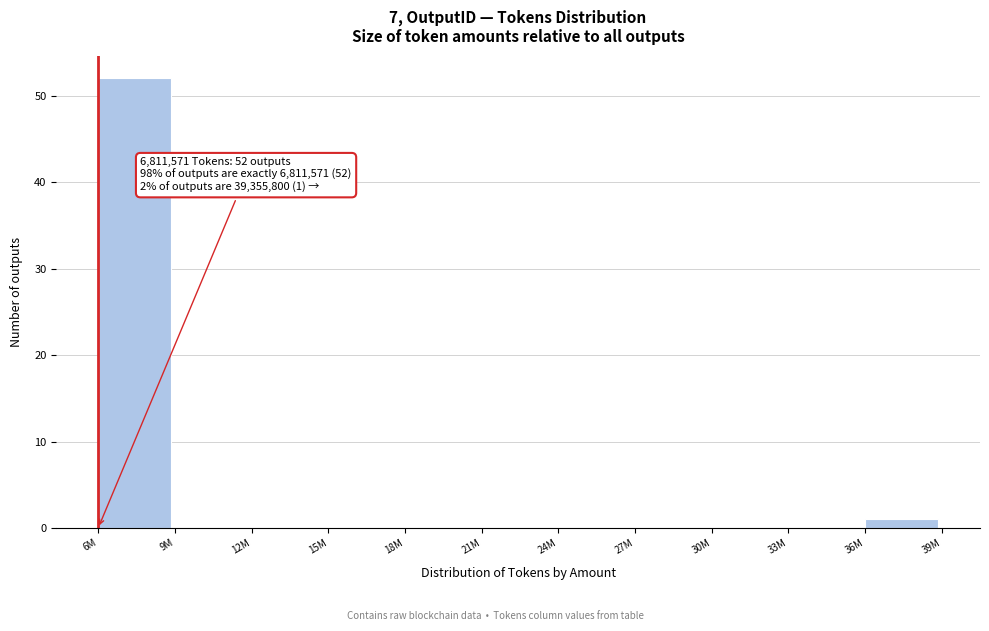

Reading right to left, list all the values displayed in this chart.

36M=1	33M=0	30M=0	27M=0	24M=0	21M=0	18M=0	15M=0	12M=0	9M=0	6M=52